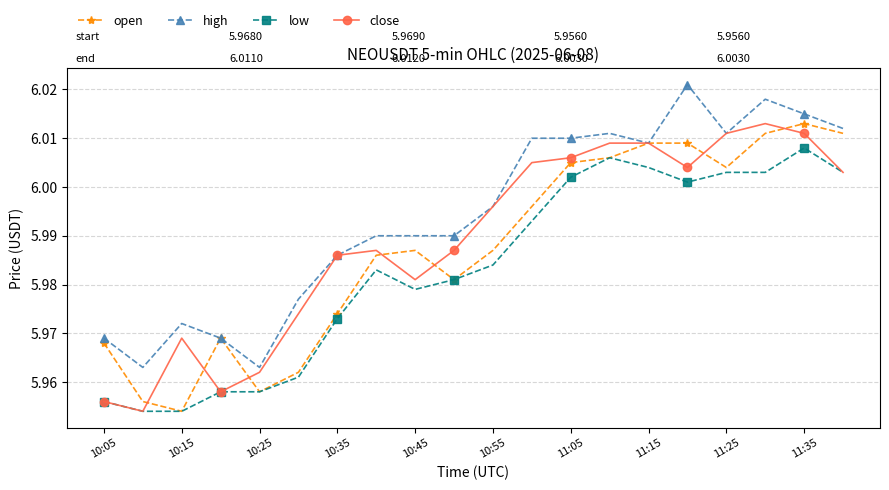

Which series has the largest total across all categories?

high